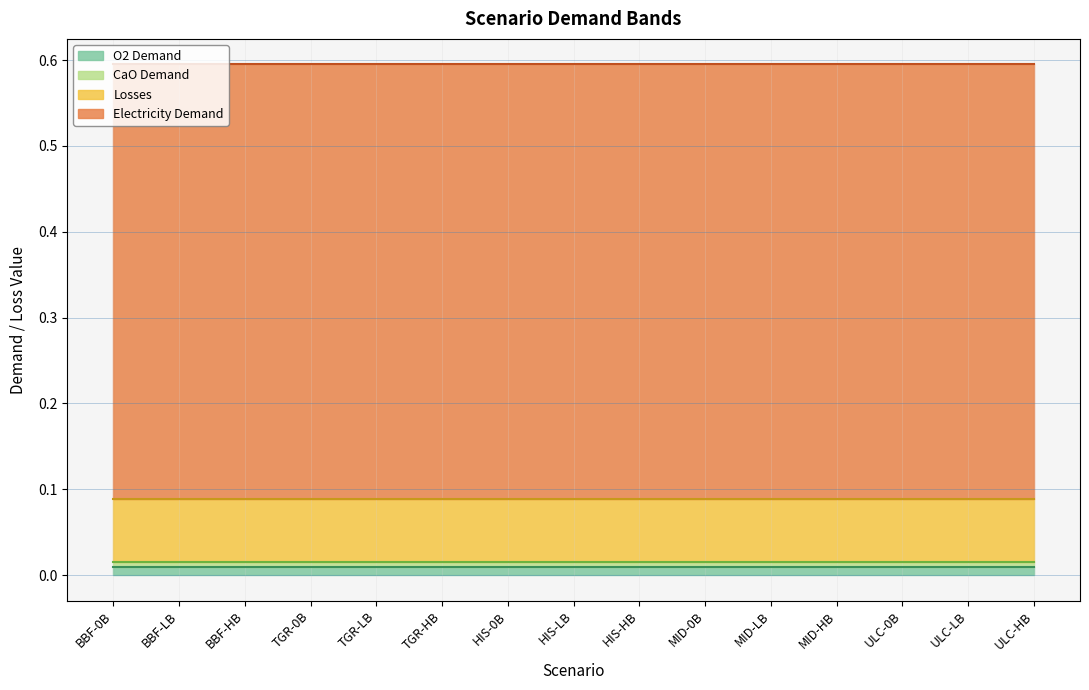

What is the label of the 10th point from the left?

MID-0B